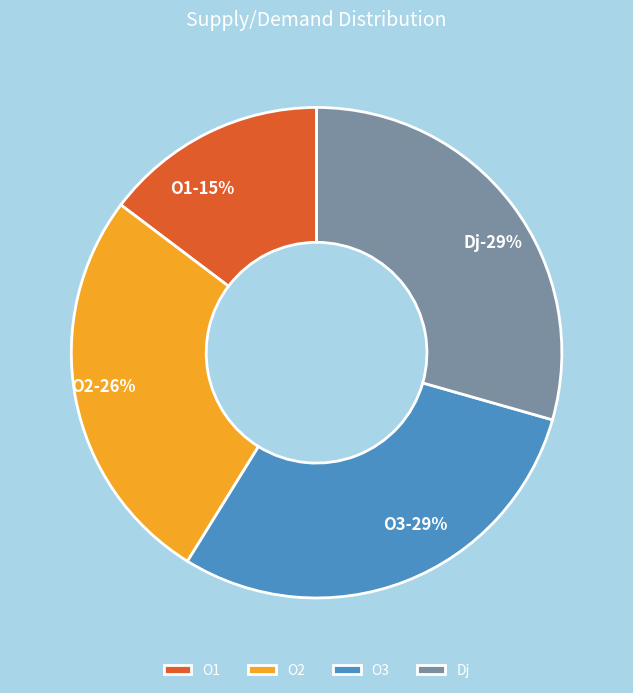

What percentage do O2 and O1 together represent?

41.2%